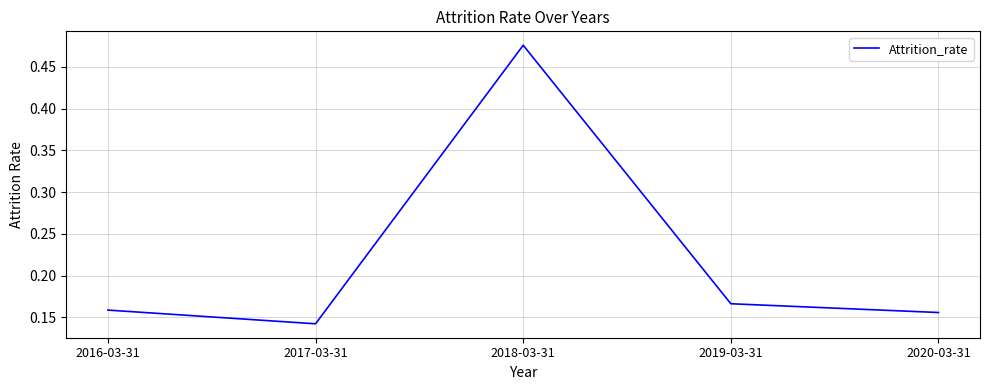

True or false: there are more than 0 points higher than both neighbors.

True